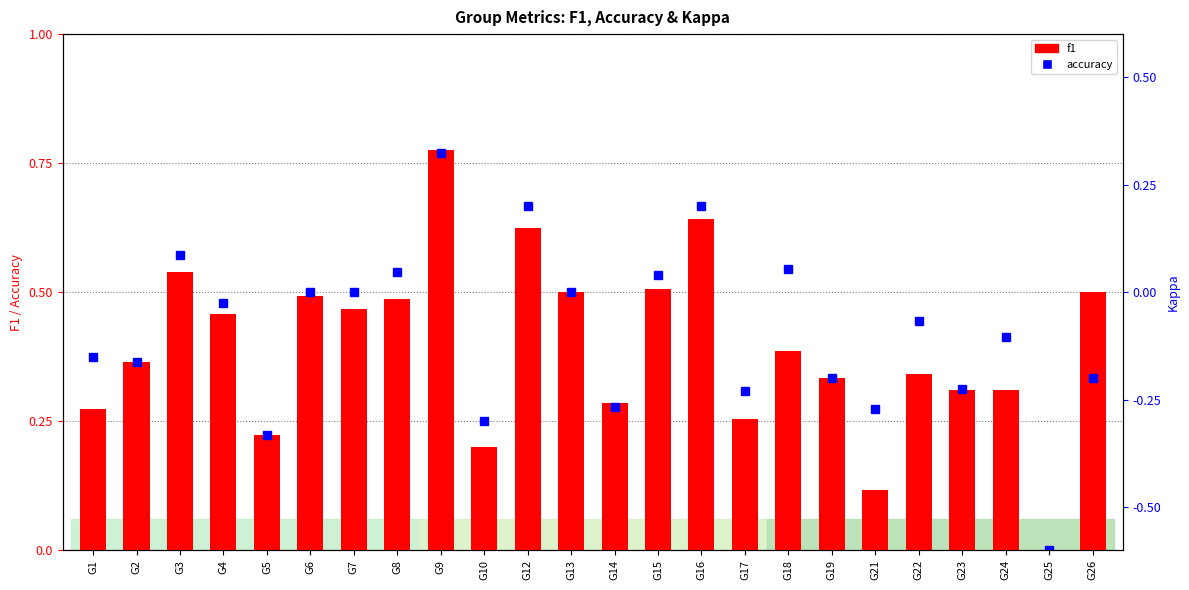

Reading right to left, what are all the values shown in this chart?

G26=0.5	G25=0.0	G24=0.3	G23=0.3	G22=0.3	G21=0.1	G19=0.3	G18=0.4	G17=0.3	G16=0.6	G15=0.5	G14=0.3	G13=0.5	G12=0.6	G10=0.2	G9=0.8	G8=0.5	G7=0.5	G6=0.5	G5=0.2	G4=0.5	G3=0.5	G2=0.4	G1=0.3